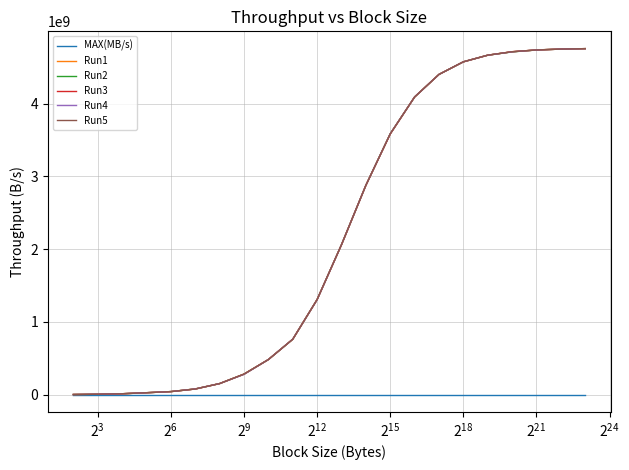

At how many categories does at least one series exceed 3427030130?

9